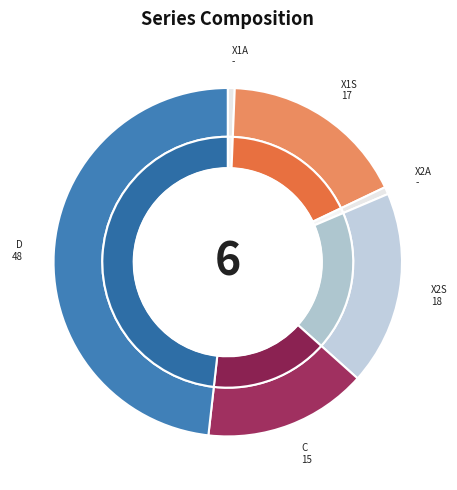

To the nearest percent, what is the average slice percentage?

17%